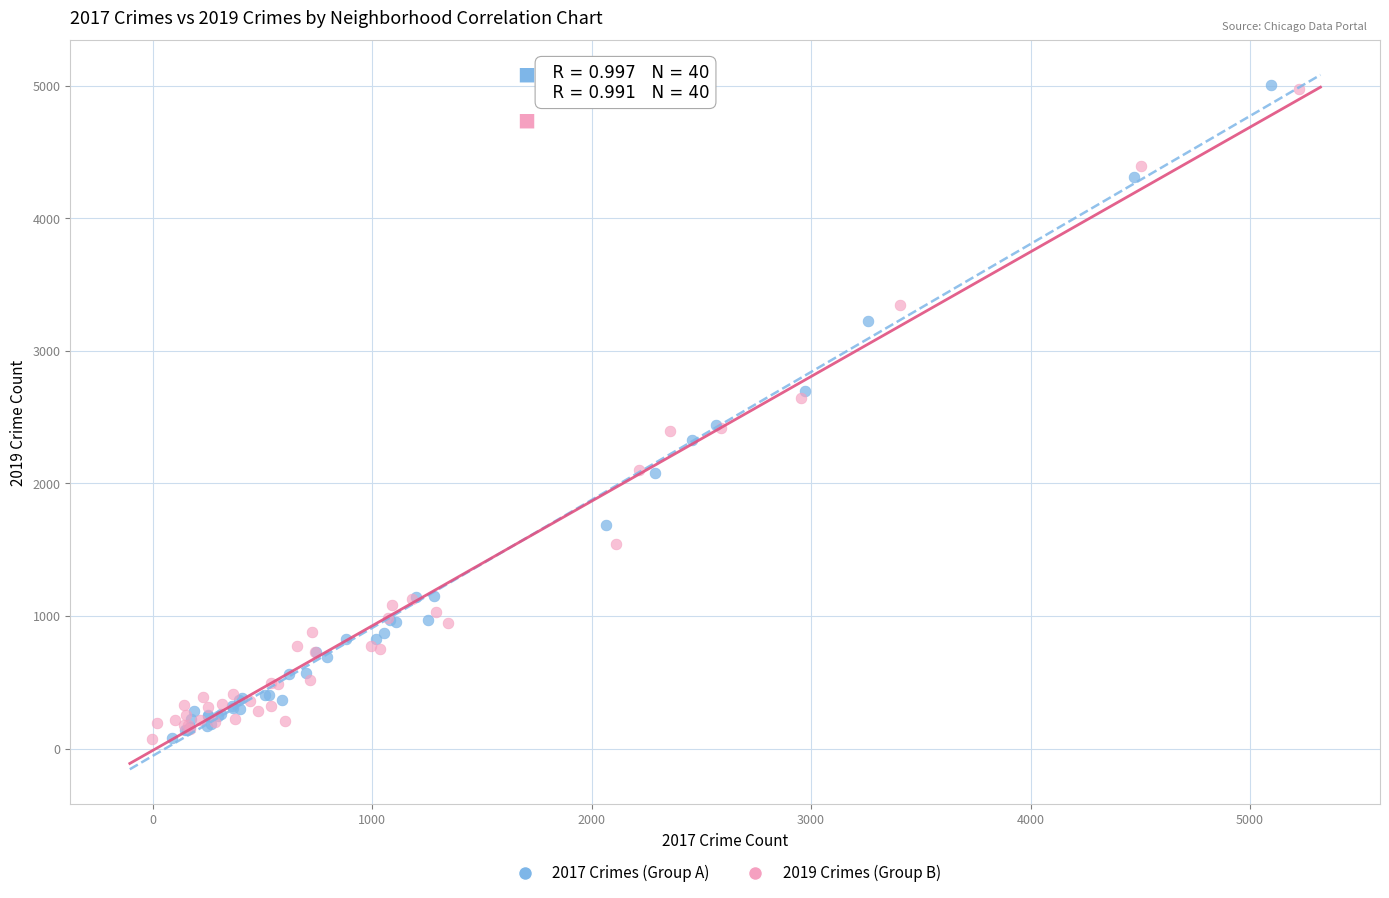

What are all the series names shown in the legend?

2017 Crimes (Group A), 2019 Crimes (Group B)